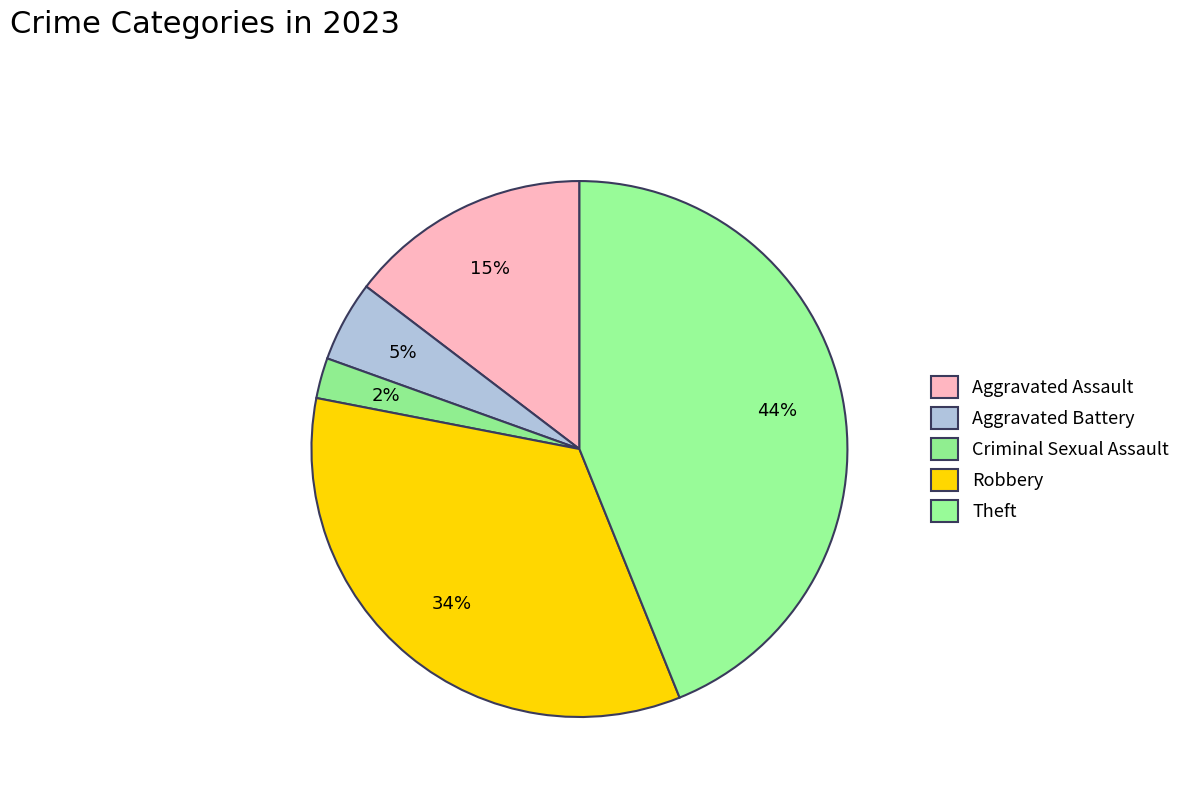

How many slices are in this pie chart?

5